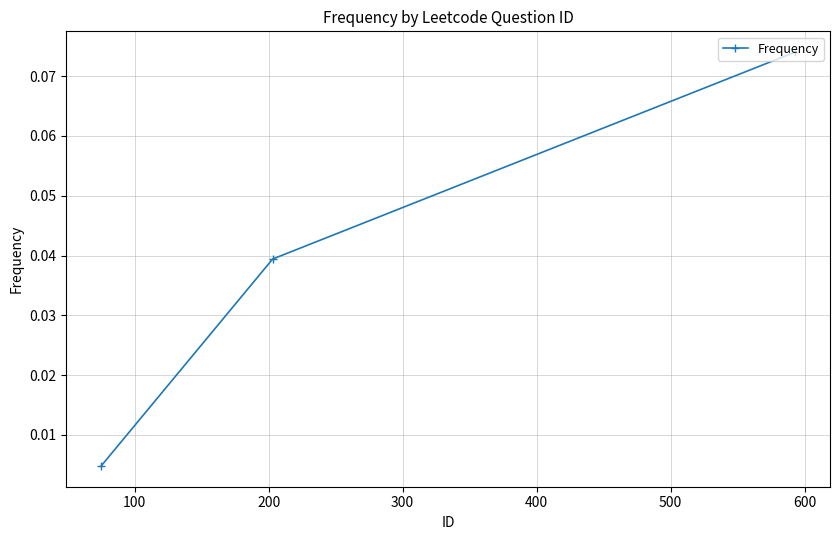

How many lines are shown in the chart?

1